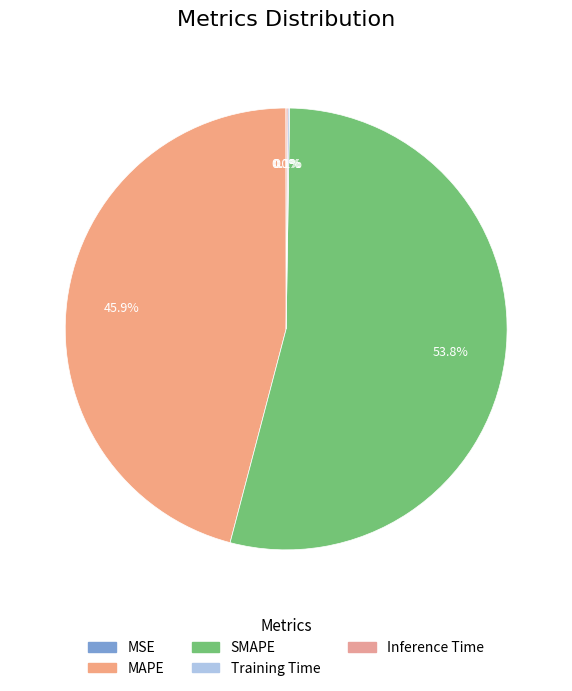

What is the largest slice in the pie chart?

SMAPE